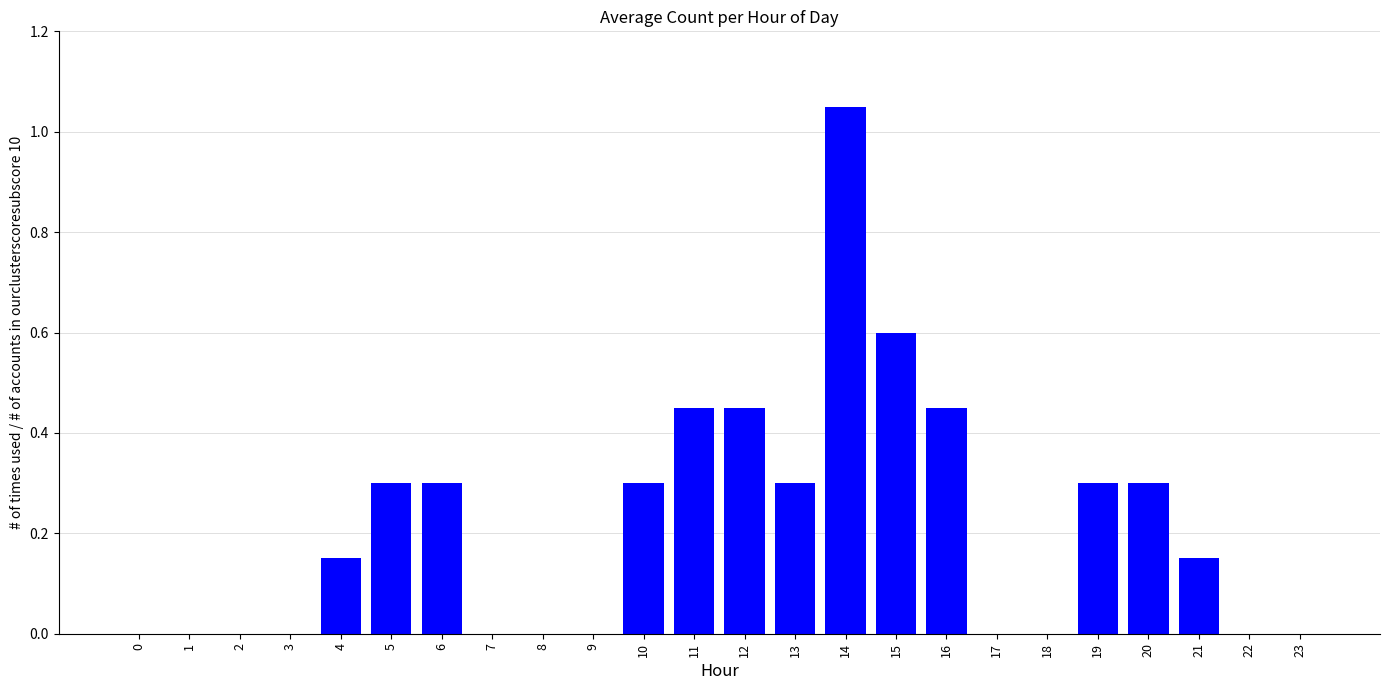

Which has a higher value, 14 or 17?

14